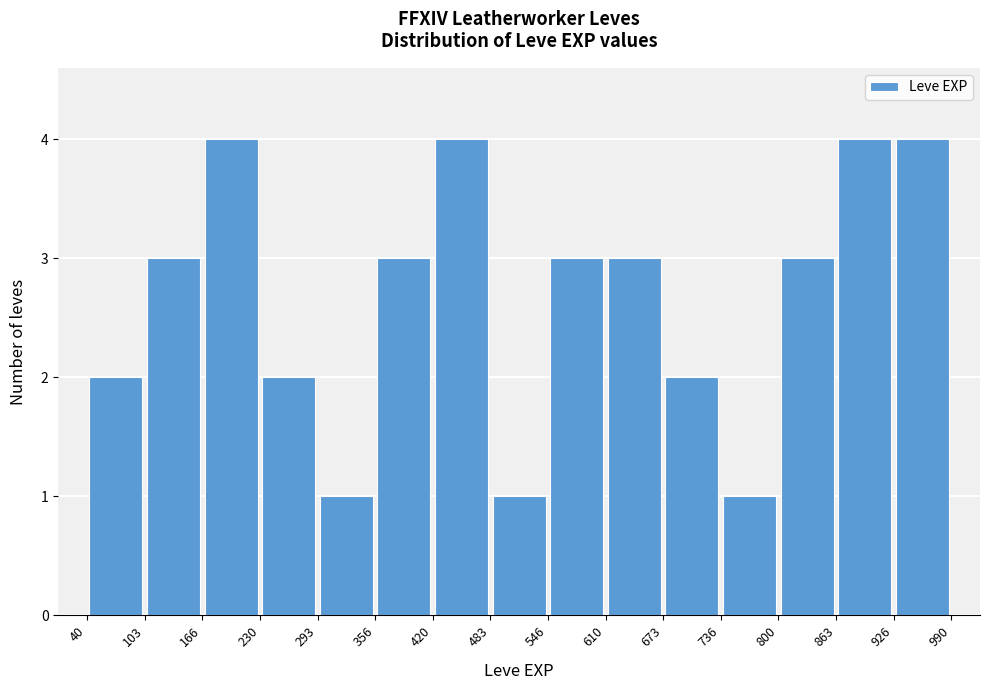

How tall is the bar that spans 40 to 103 on the x-axis? The values are not printed on the chart, so give them approximately, as read against the axis.

2